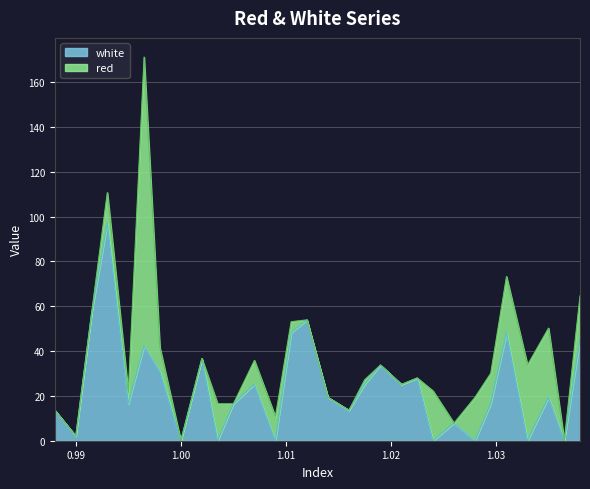

How many data points are less than 19?

14